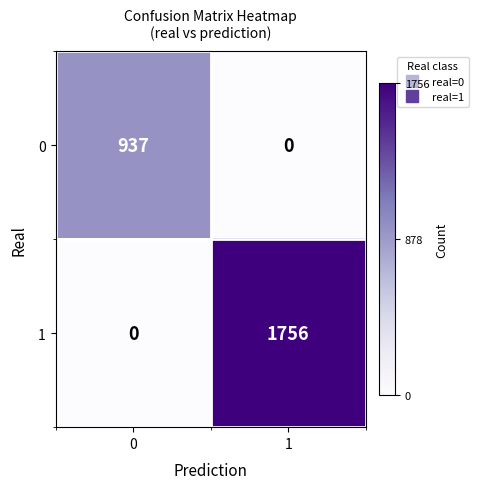

Reading left to right, transcribe all the data shown in this chart.

0: 937	0
1: 0	1756